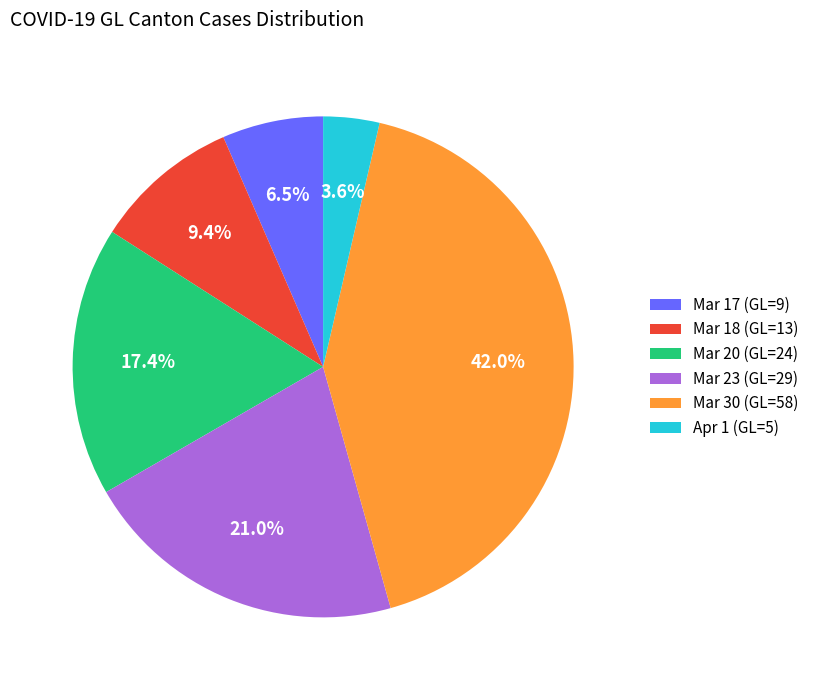

How many slices are in this pie chart?

6